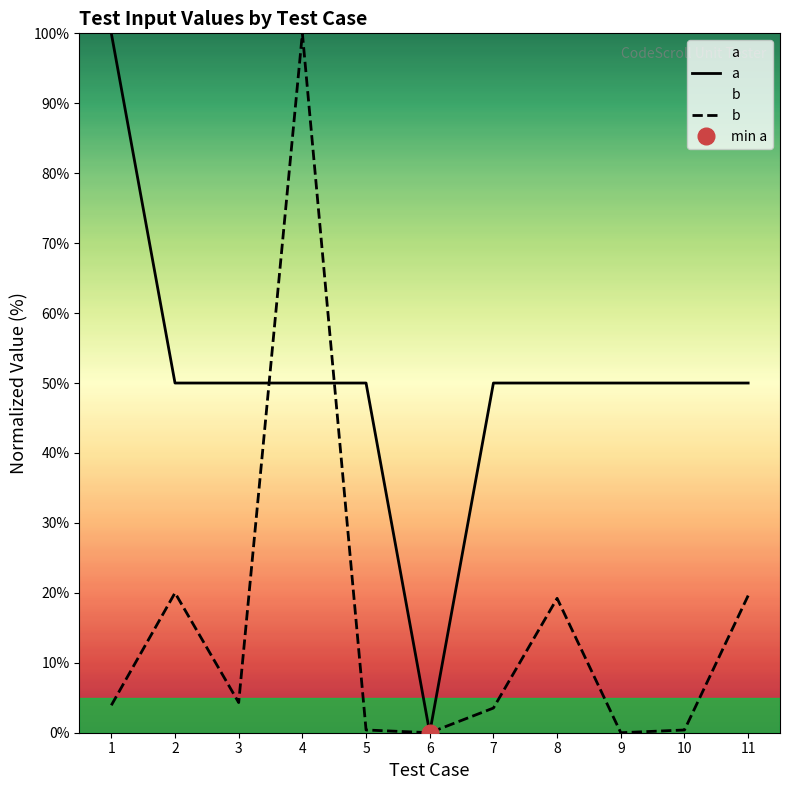

The value of b at 11 is 19.6. True or false?

True